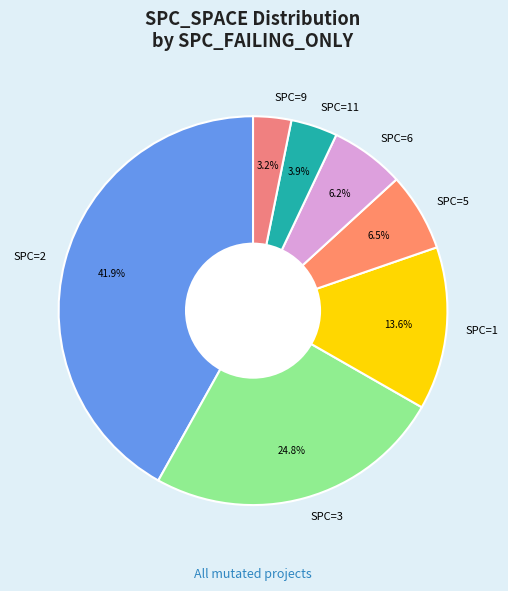

What is the smallest slice in the pie chart?

SPC=9